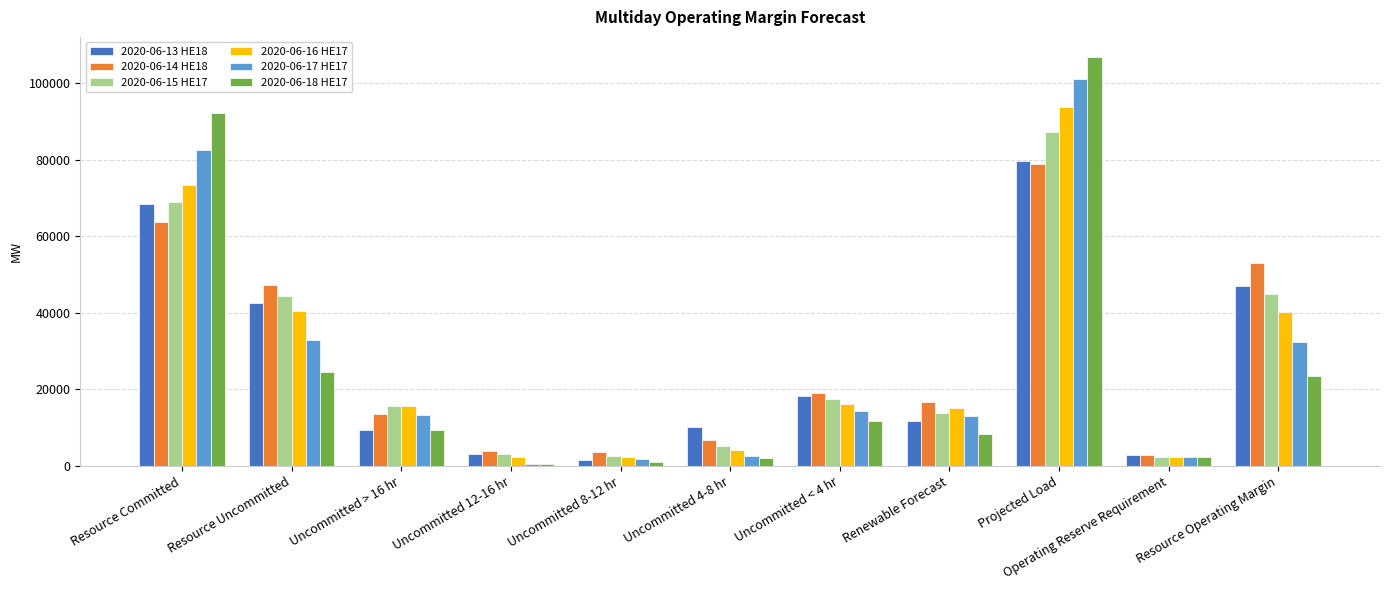

At which category is the sum across all series the highest?

Projected Load